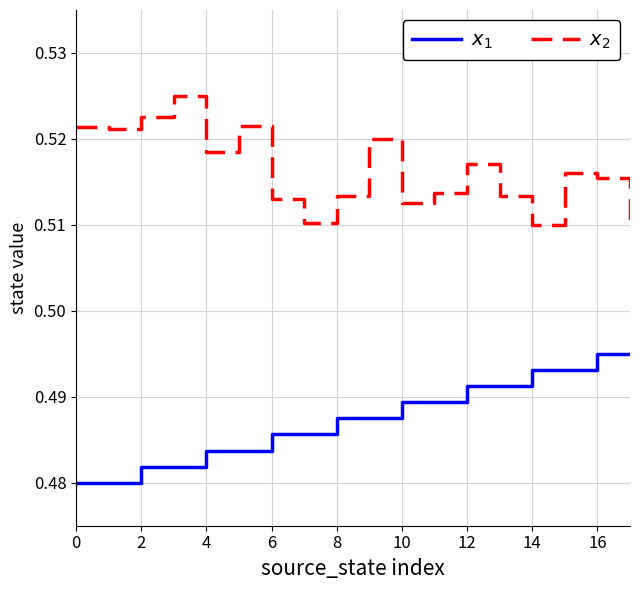

What is the total value across all series at 2?

1.0